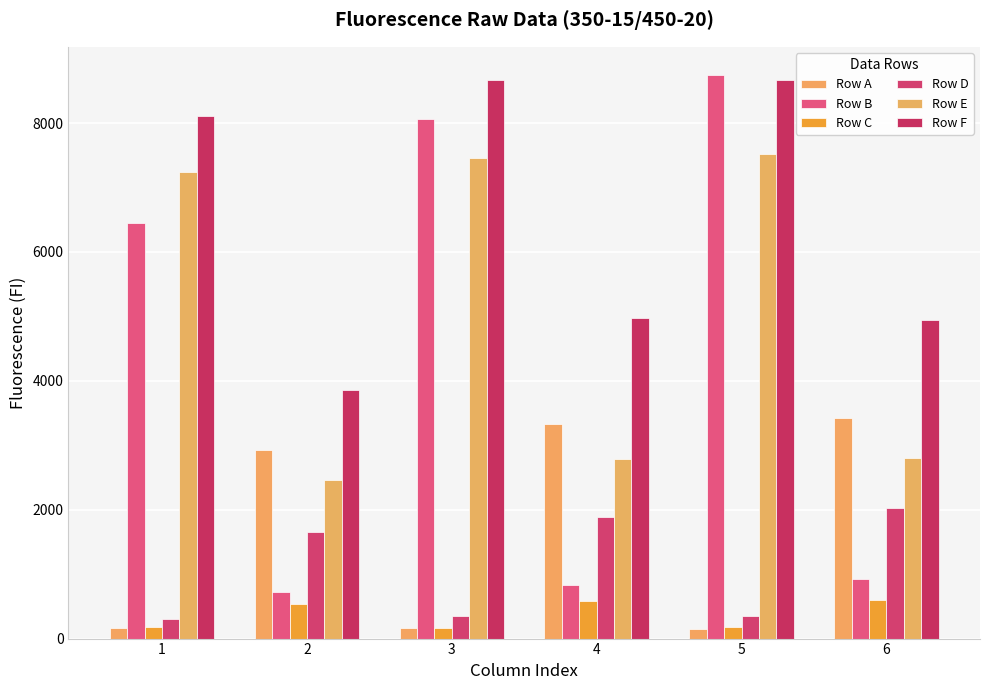

At which label is Row F closest to 6263?

4